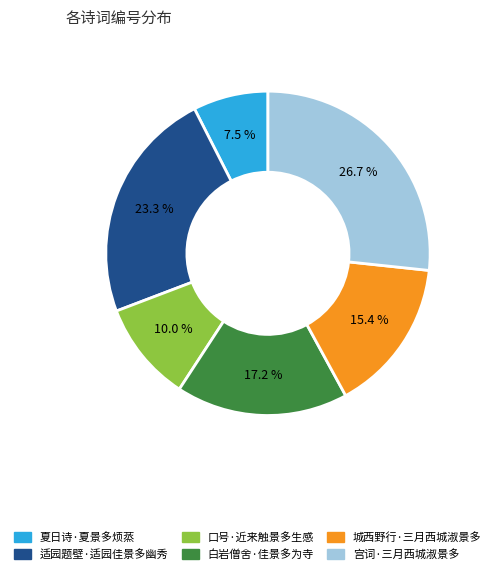

Which has a higher value, 宫词·三月西城淑景多 or 适园题壁·适园佳景多幽秀?

宫词·三月西城淑景多